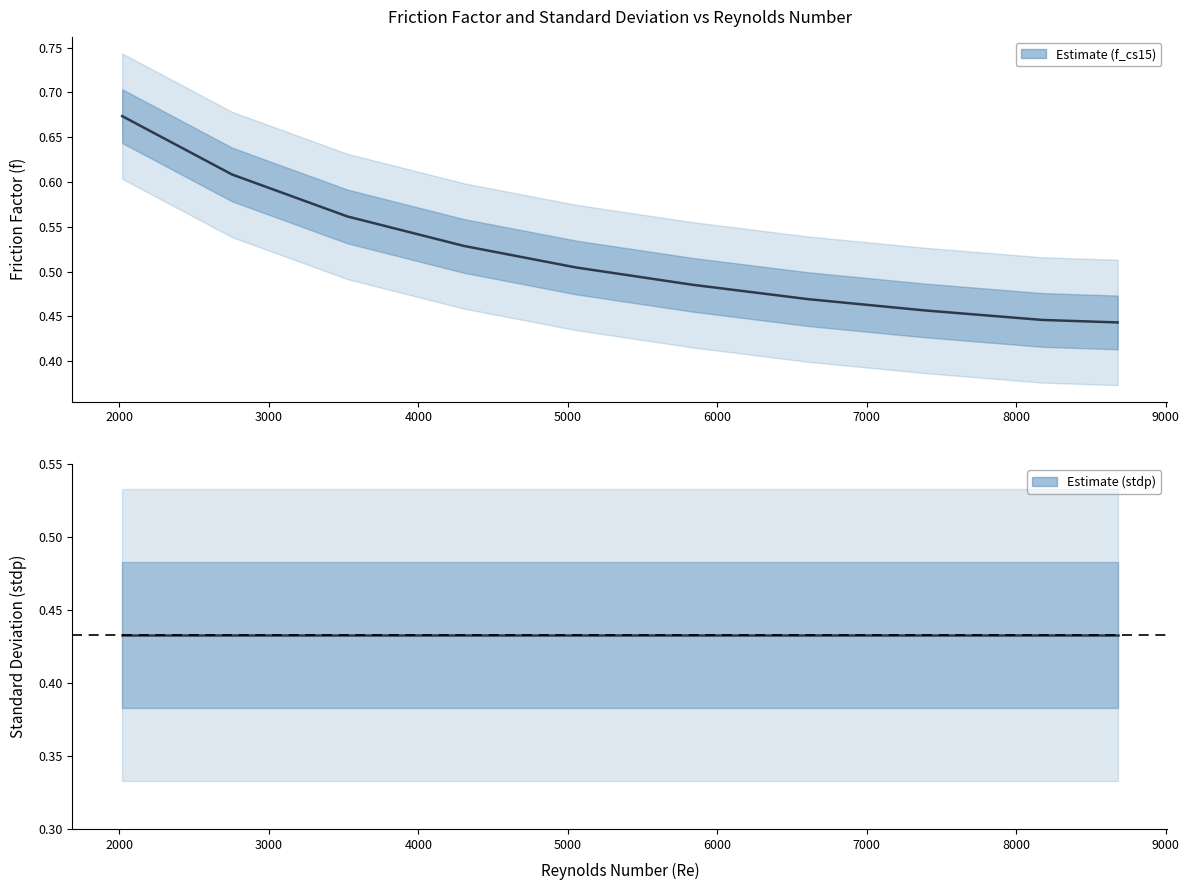

True or false: f_cs15 and stdp intersect in this chart.

False